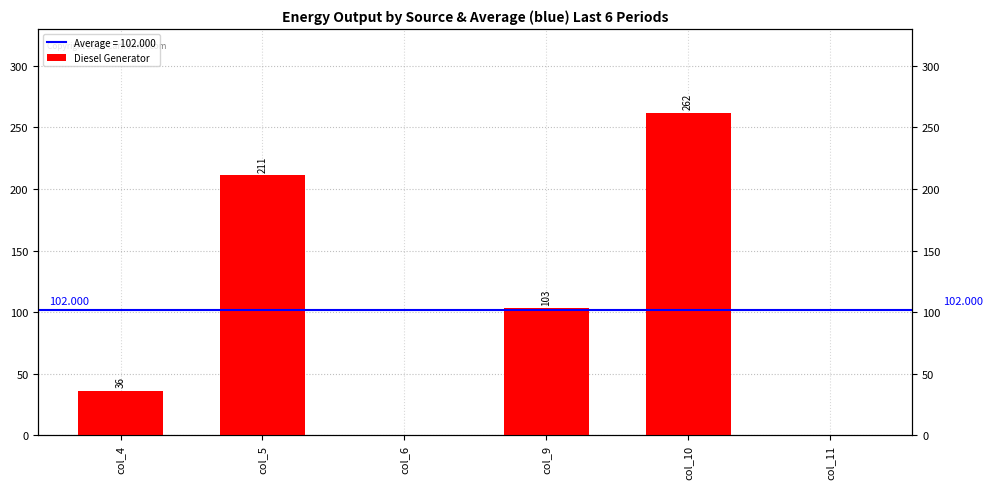

Are the bars grouped side by side (vs. stacked)?

No